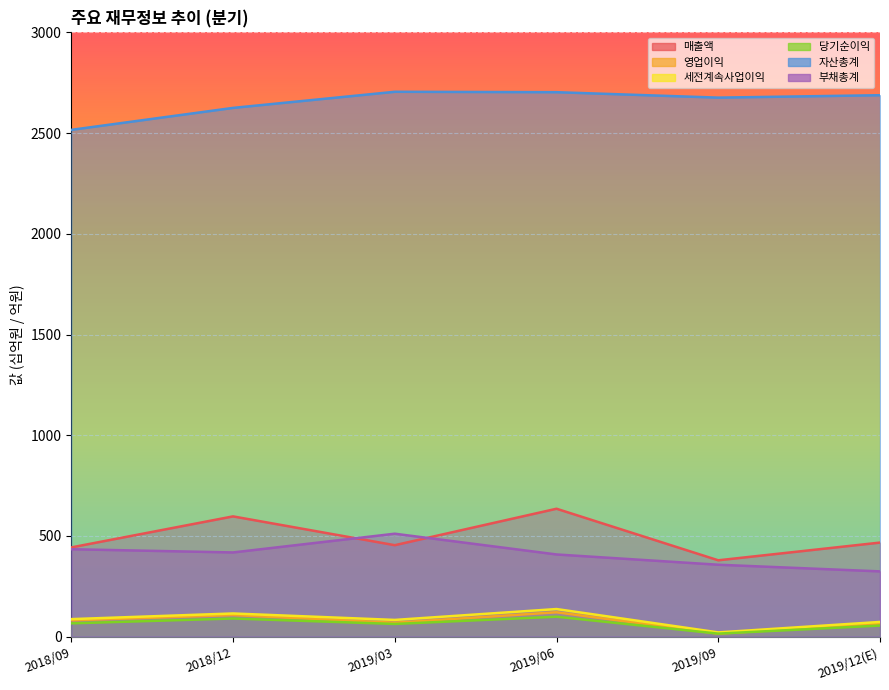

At which label does 부채총계 first exceed 418?

2018/09